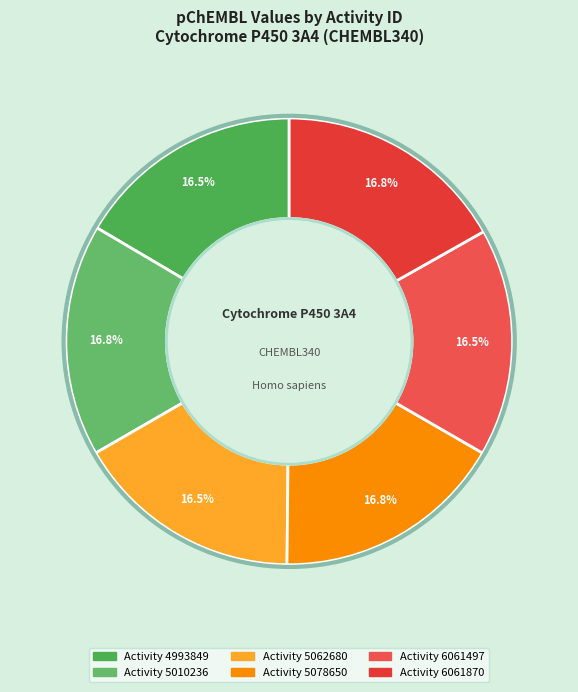

How many slices are in this pie chart?

6